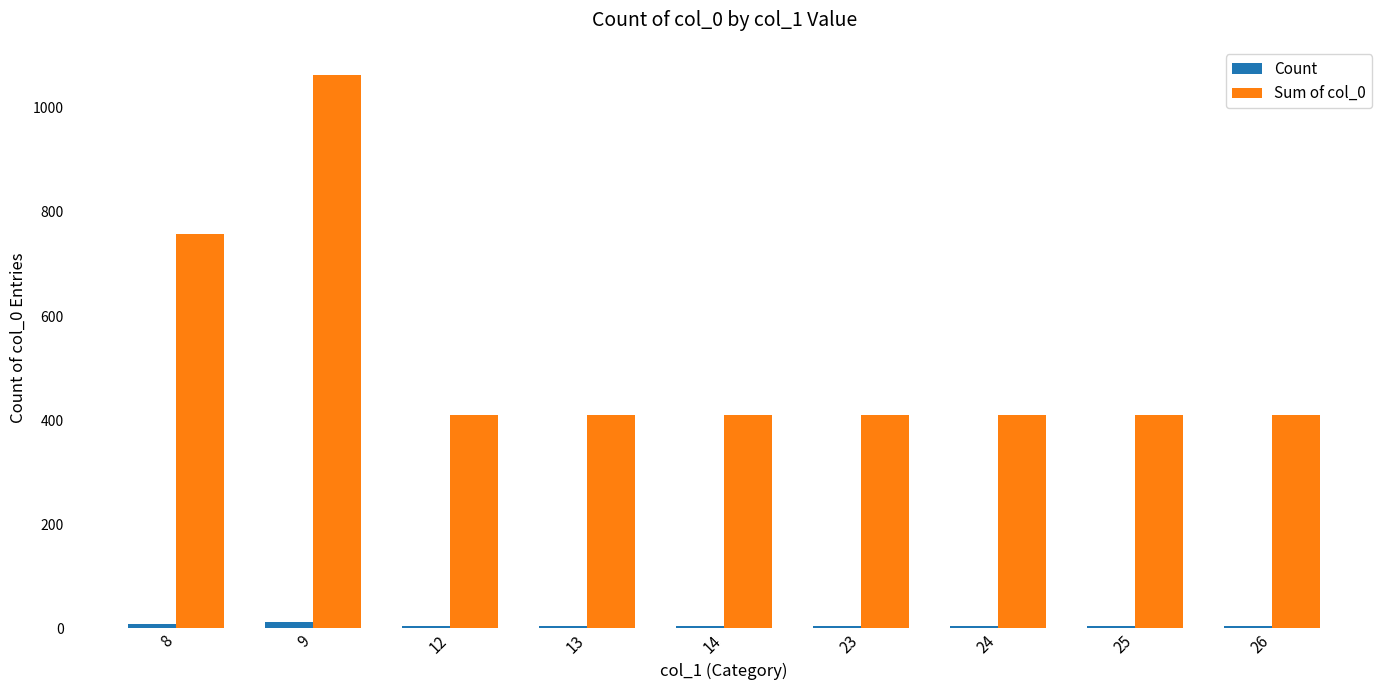

At which category is the sum across all series the highest?

9